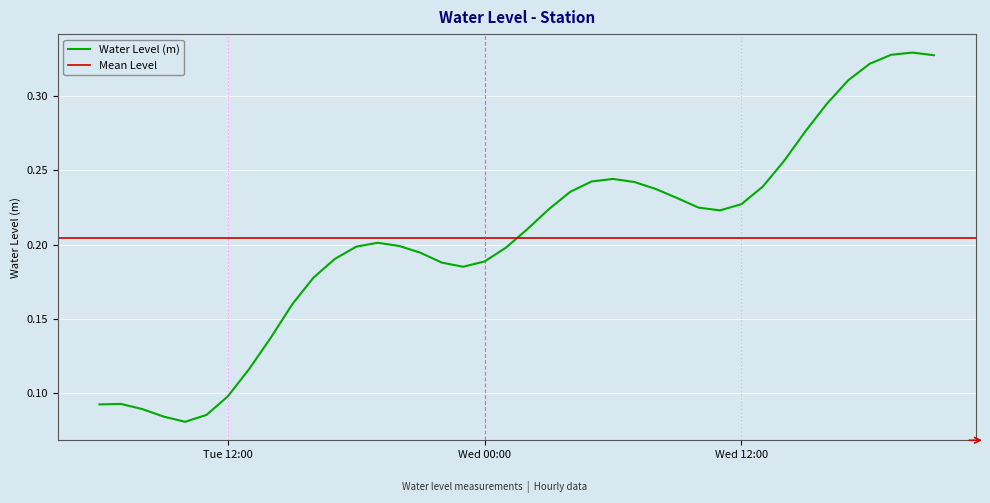

The value at 2024-06-11 19:00:00 is 0.3. True or false?

False